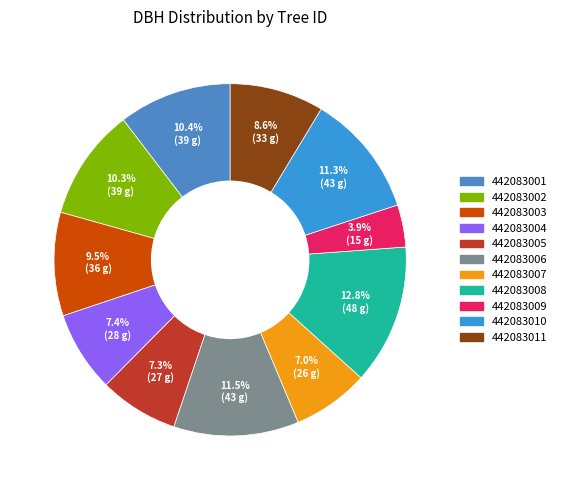

True or false: 442083011 accounts for 22% of the total.

False